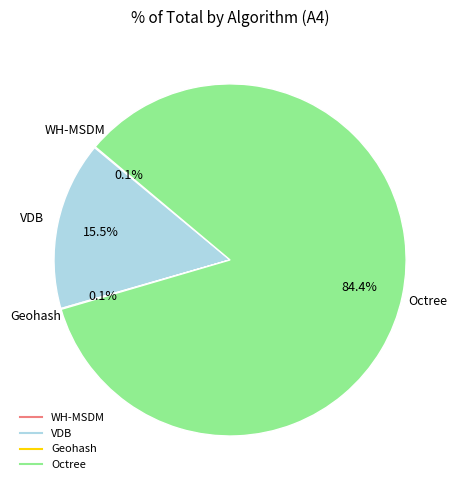

To the nearest percent, what is the difference between the largest and smallest slice percentages?

84%